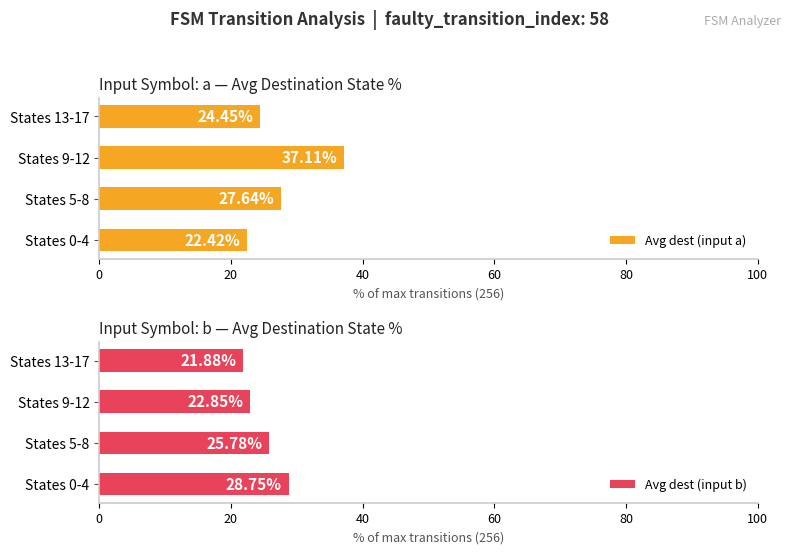

What is the value of the Avg dest (input b) bar at the 4th from the left?

21.9